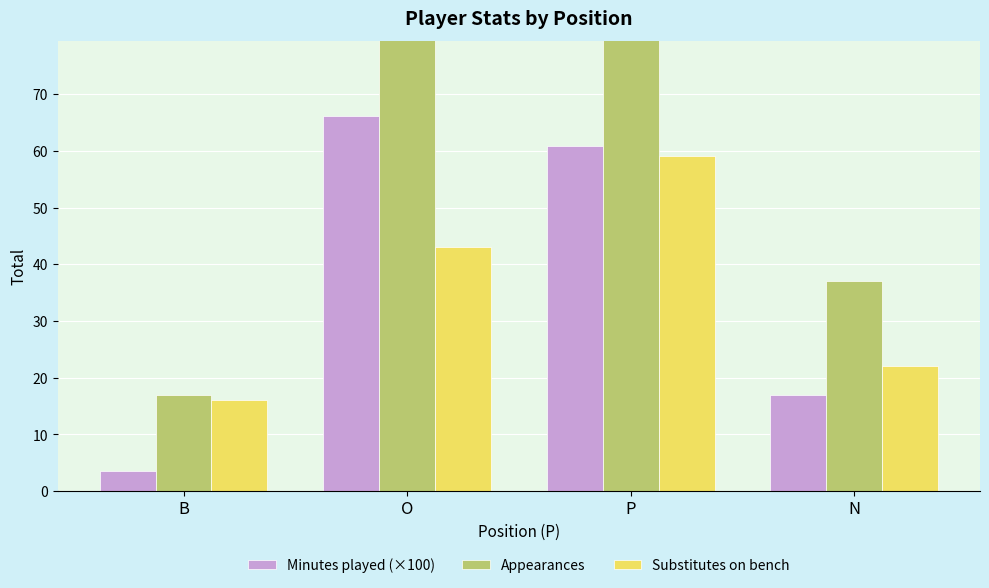

Is the value of Substitutes on bench at O greater than the value of Appearances at O?

No